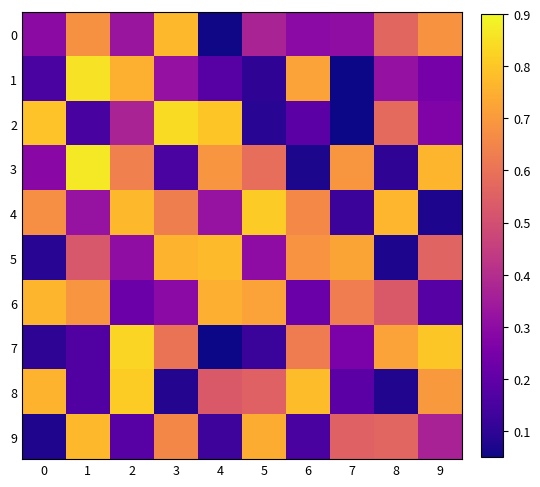

Is it true that 9 equals 0.2 at 1?

False